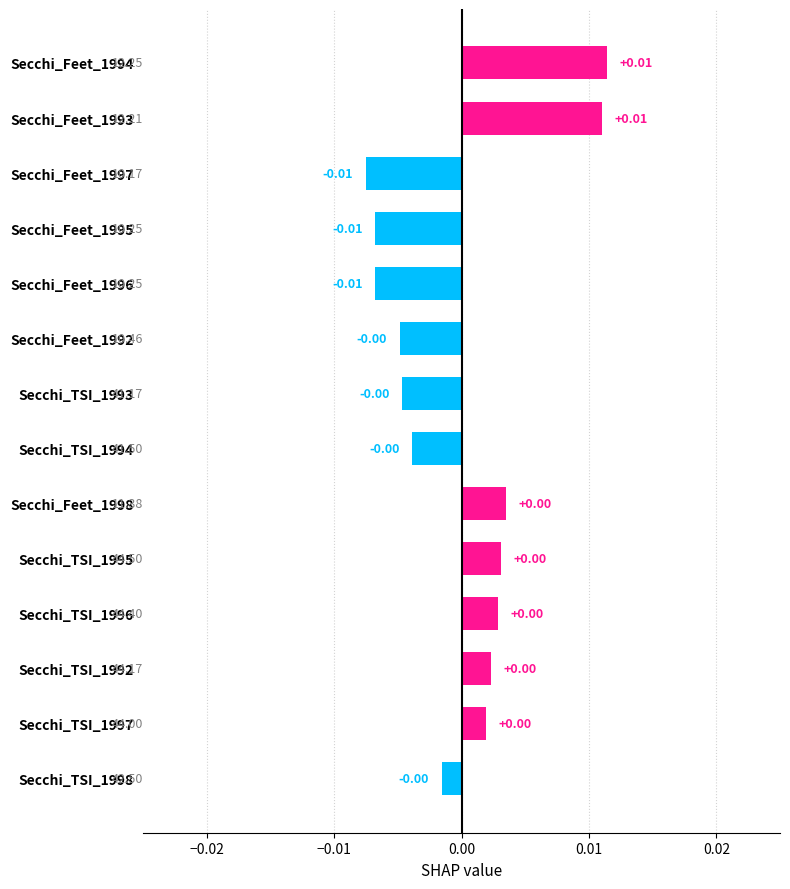

Between Secchi_Feet_1996 and Secchi_Feet_1993, which is larger?

Secchi_Feet_1993